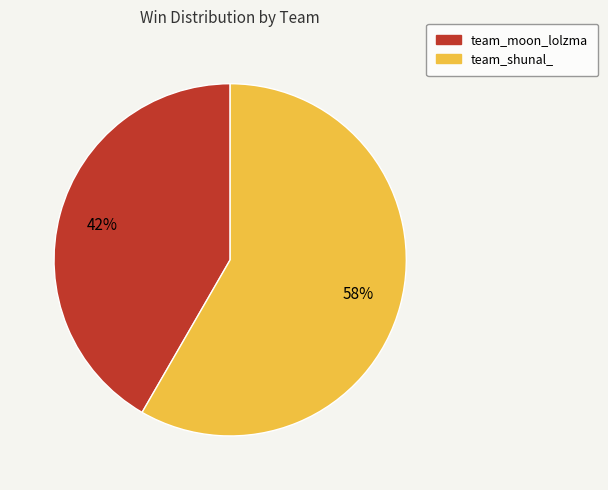

To the nearest percent, what is the average slice percentage?

50%